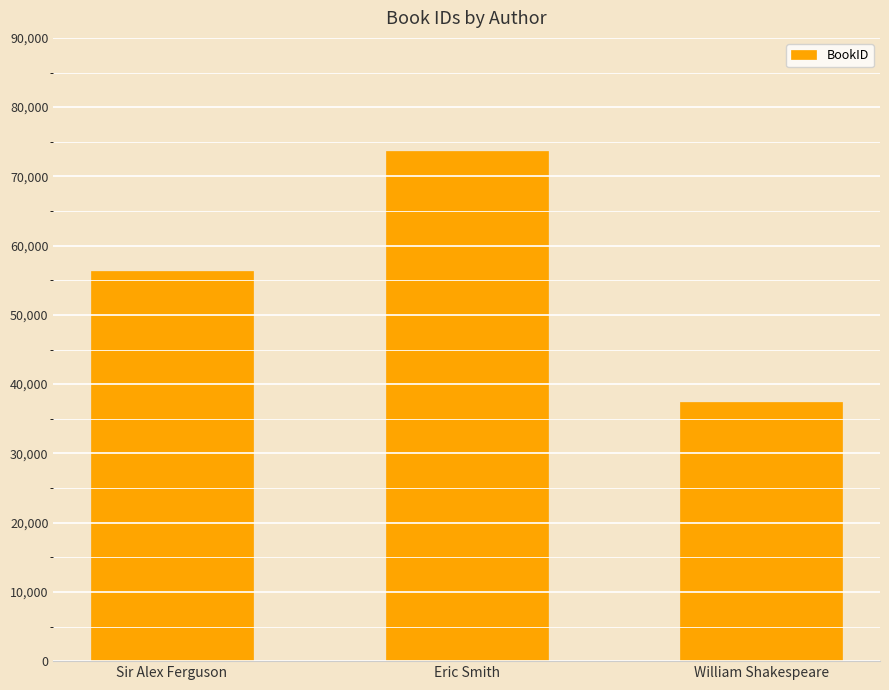

Count the values in the range 37364 to 73638.

3